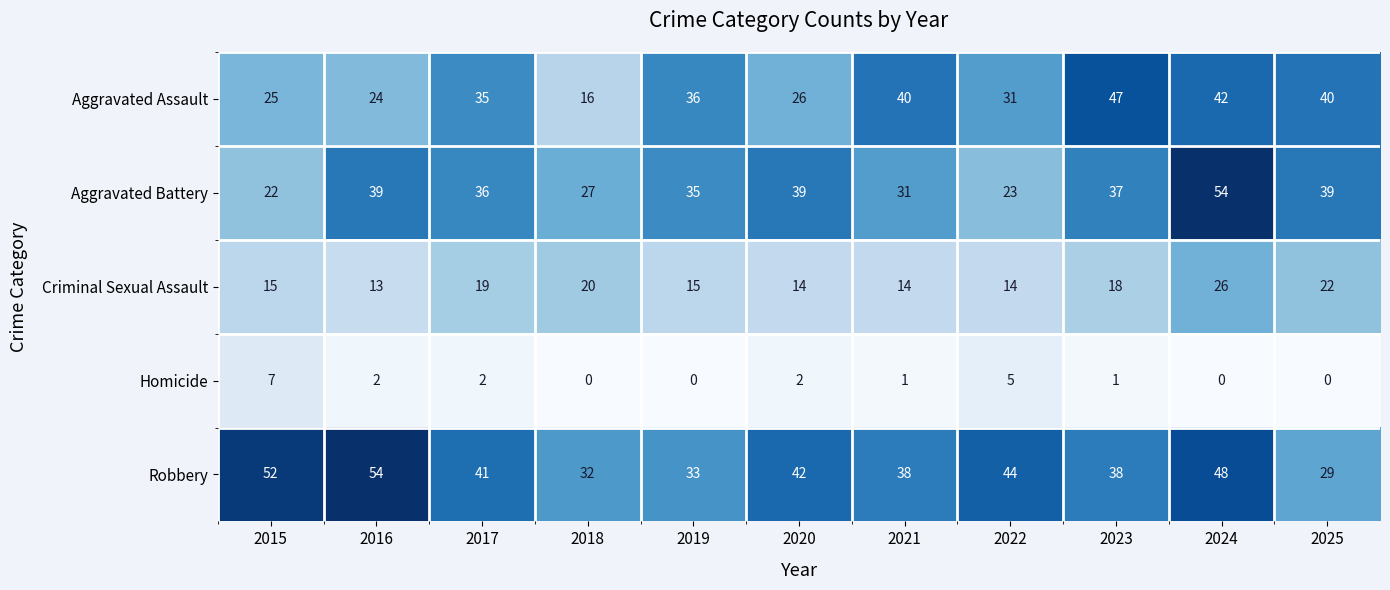

Rank the series at 2020 from highest to lowest value.

Robbery, Aggravated Battery, Aggravated Assault, Criminal Sexual Assault, Homicide